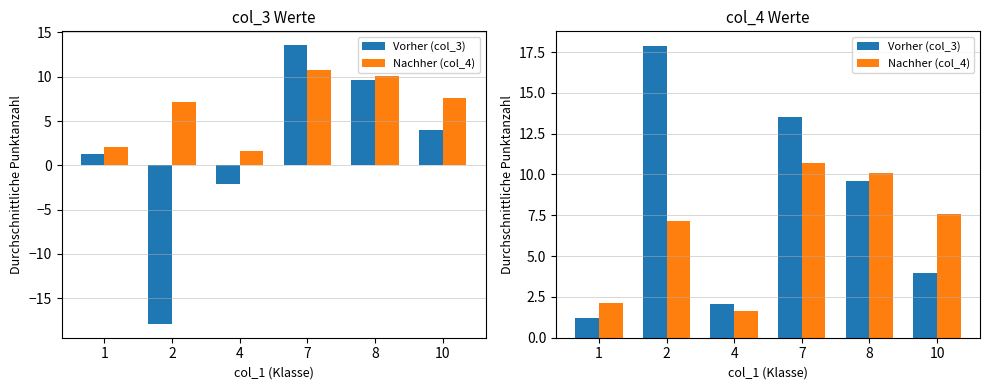

Which series has the widest spread of values?

col_3